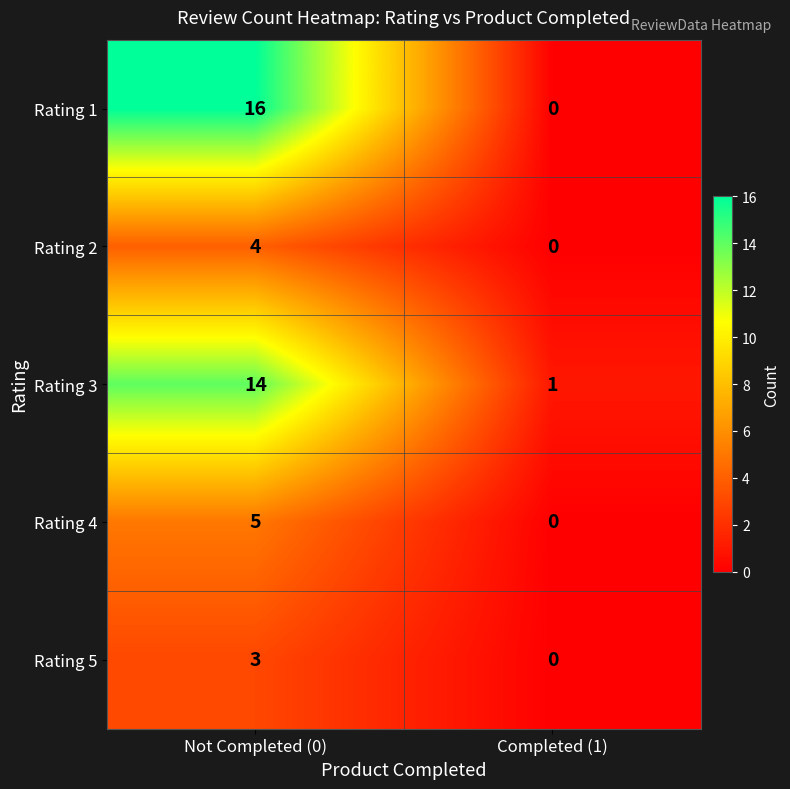

List the series in order of their peak value, lowest first.

Rating 5, Rating 2, Rating 4, Rating 3, Rating 1